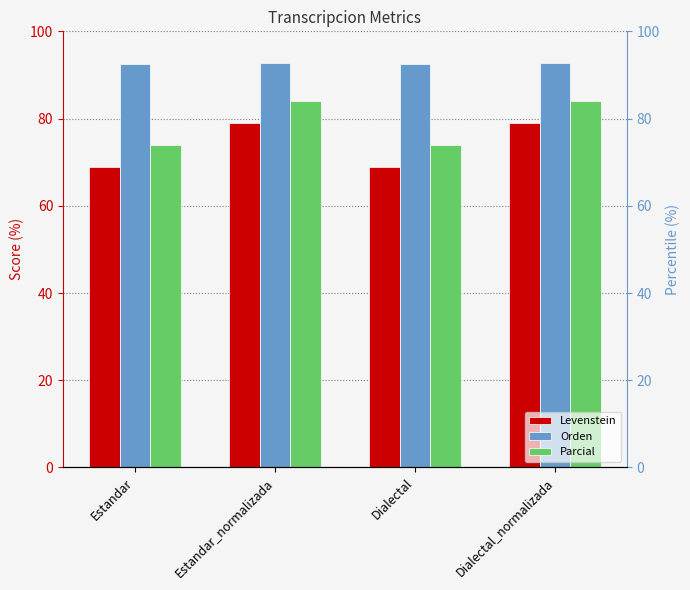

What is the label of the 3rd bar from the left?

Dialectal